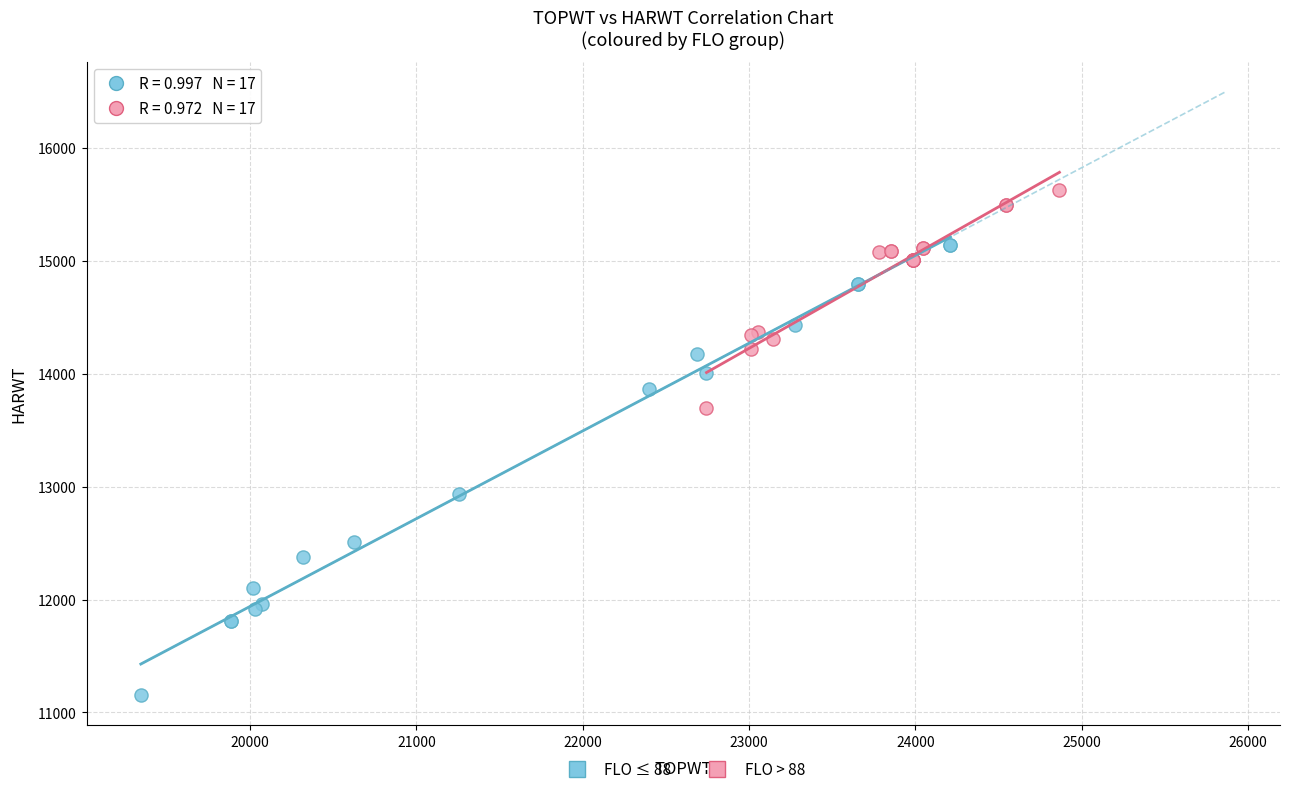

What are all the series names shown in the legend?

FLO ≤ 88, FLO > 88